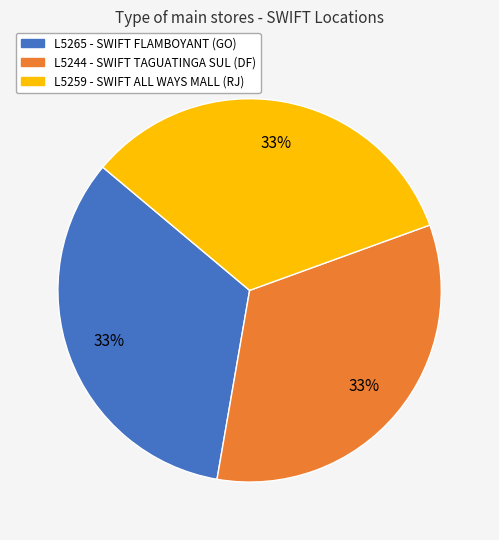

Is there a majority slice in this chart?

No